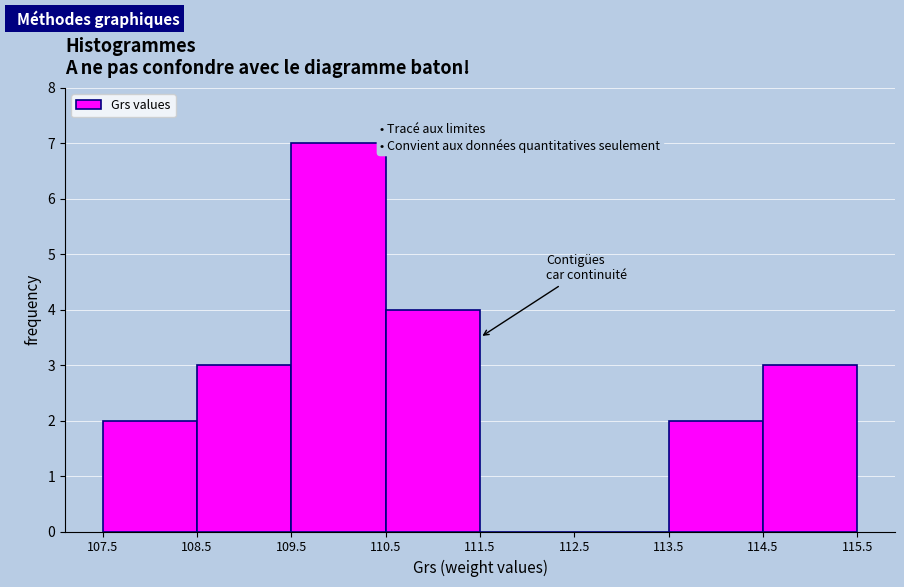

Reading left to right, transcribe this chart: for each bar, give the range it covers on the x-axis and its height. The values are not printed on the chart, so give them approximately, as read against the axis.

107.5 to 108.5: 2
108.5 to 109.5: 3
109.5 to 110.5: 7
110.5 to 111.5: 4
111.5 to 112.5: 0
112.5 to 113.5: 0
113.5 to 114.5: 2
114.5 to 115.5: 3